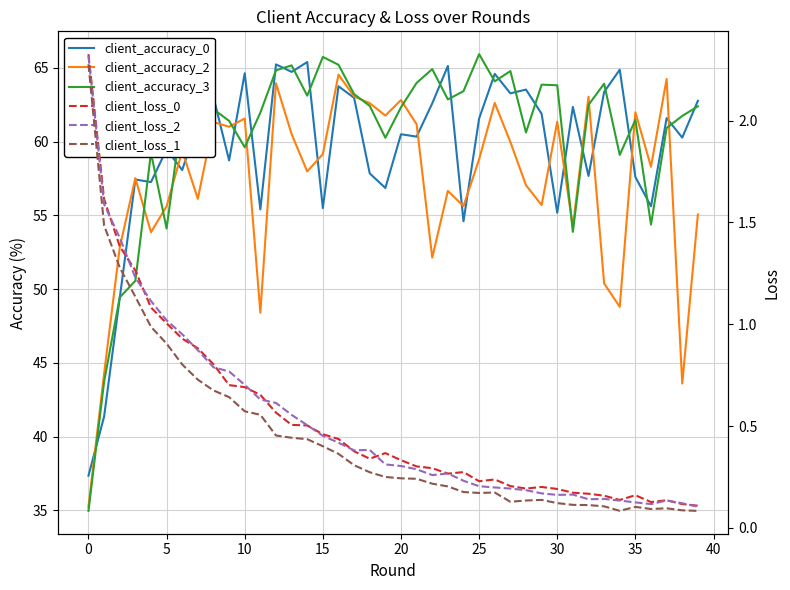

List the series in order of their peak value, lowest first.

client_loss_1, client_loss_2, client_loss_0, client_accuracy_2, client_accuracy_0, client_accuracy_3